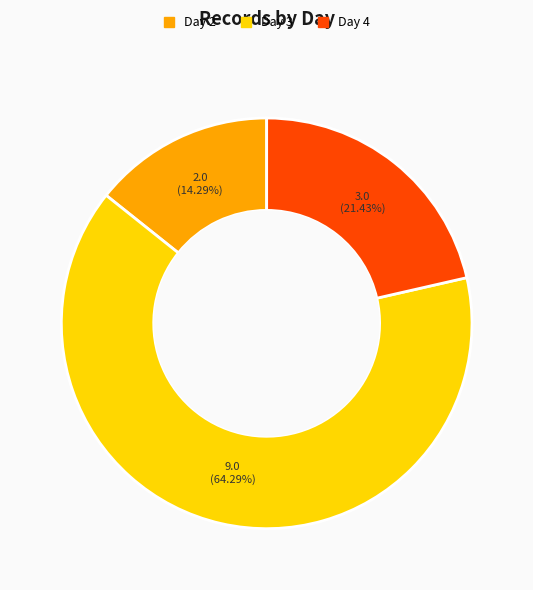

How many segments does this pie chart have?

3